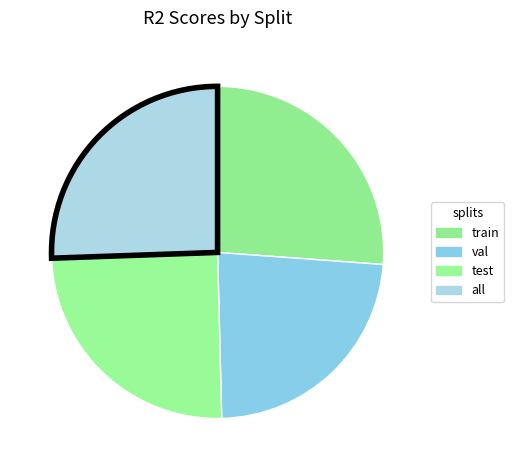

Rank the categories by value from highest to lowest.

train, all, test, val